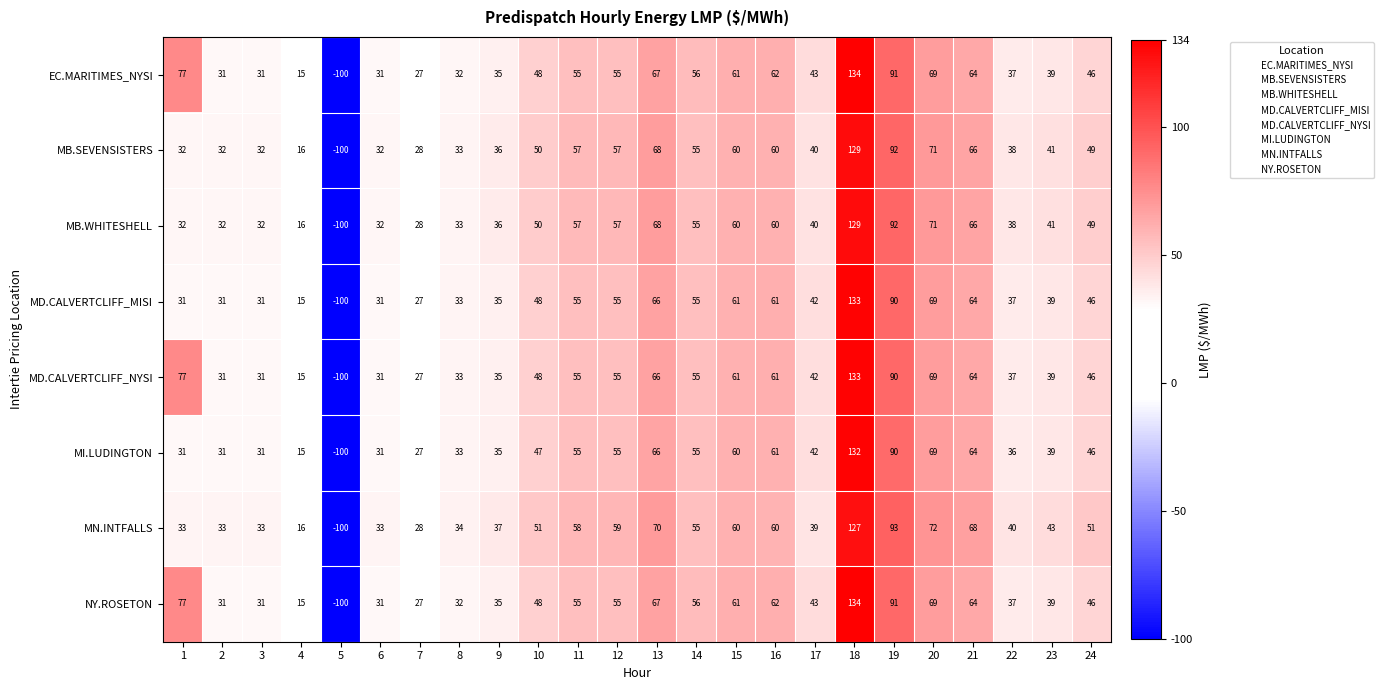

The MD.CALVERTCLIFF_NYSI series shows 66 at 13. True or false?

True